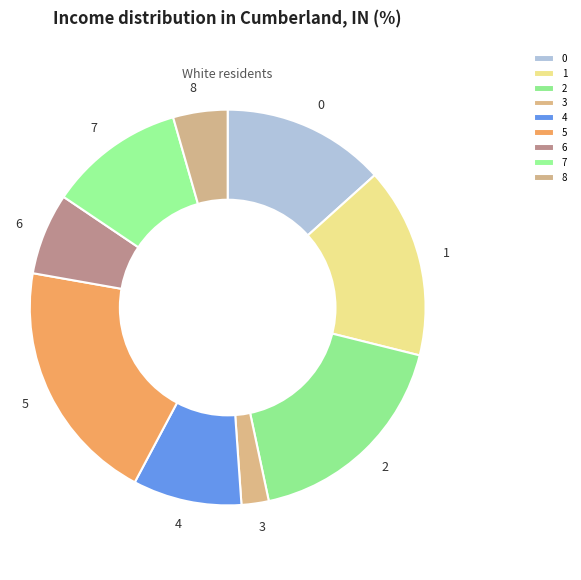

Is the sum of 4 and 8 greater than half?

No